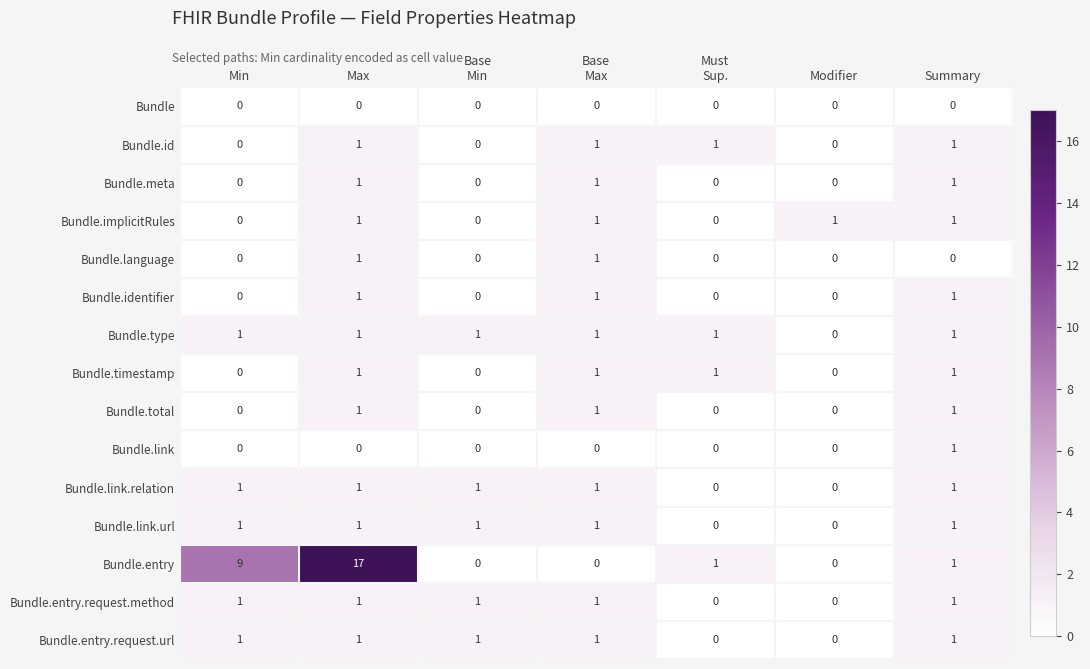

True or false: Bundle.link.url has a value of 1 at Summary.

True